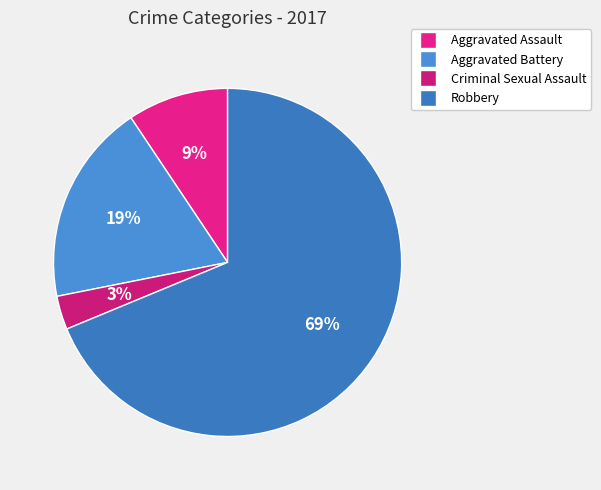

To the nearest percent, what is the difference between the Aggravated Battery and Criminal Sexual Assault slice percentages?

16%